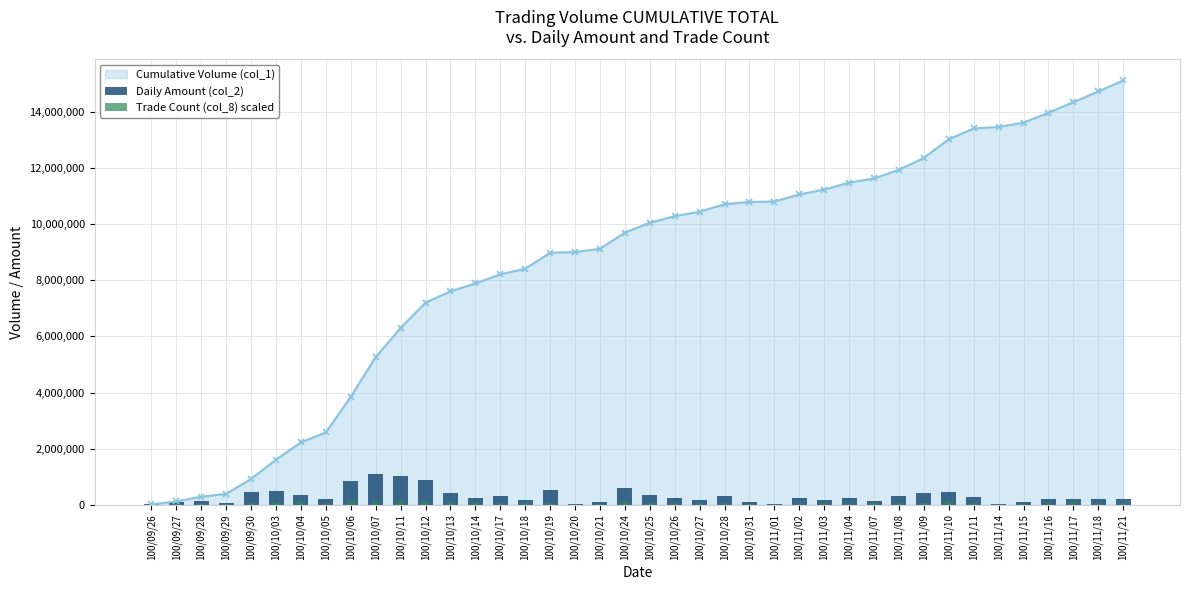

What is the label of the 26th bar from the left?

100/11/01